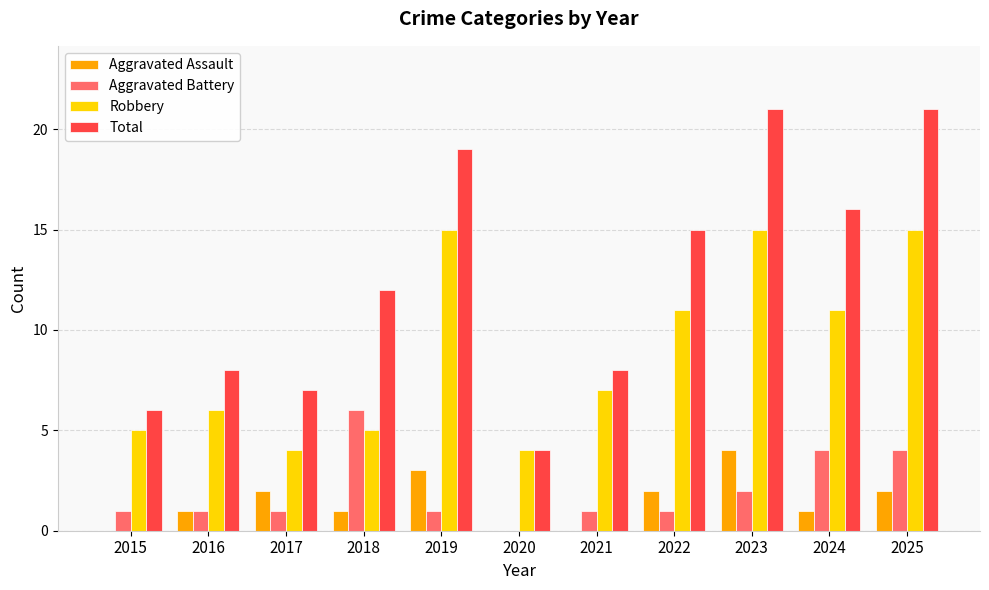

What are all the series names shown in the legend?

Aggravated Assault, Aggravated Battery, Robbery, Total